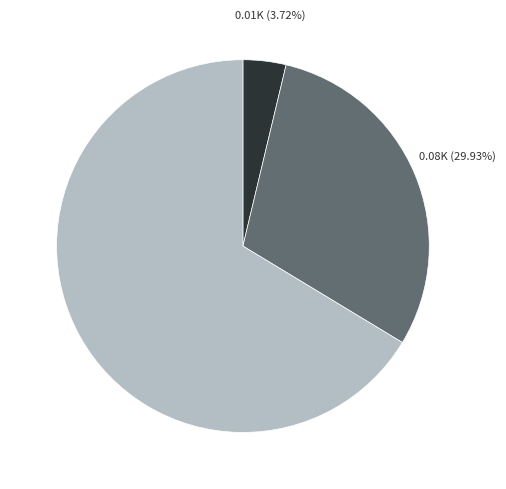

Is there any slice that represents more than half of the pie?

Yes